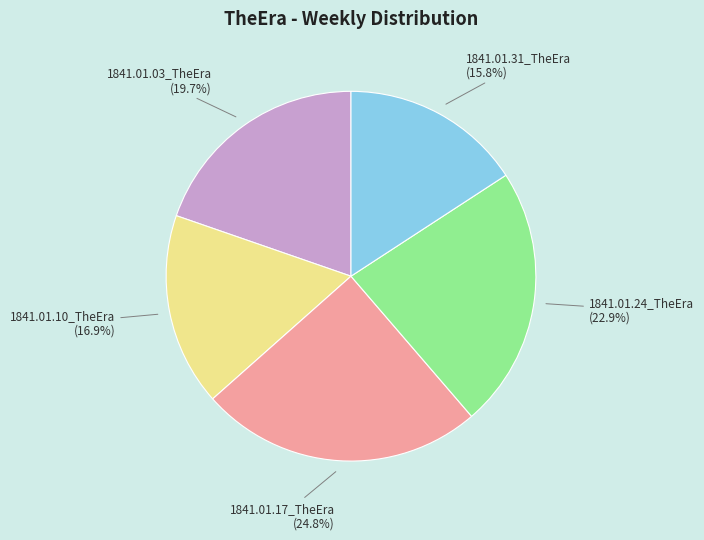

Is there any slice that represents more than half of the pie?

No